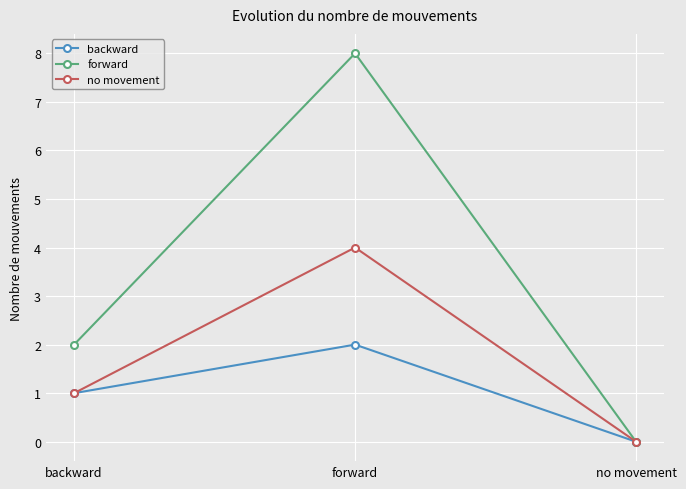

What is the total value across all series at backward?

4